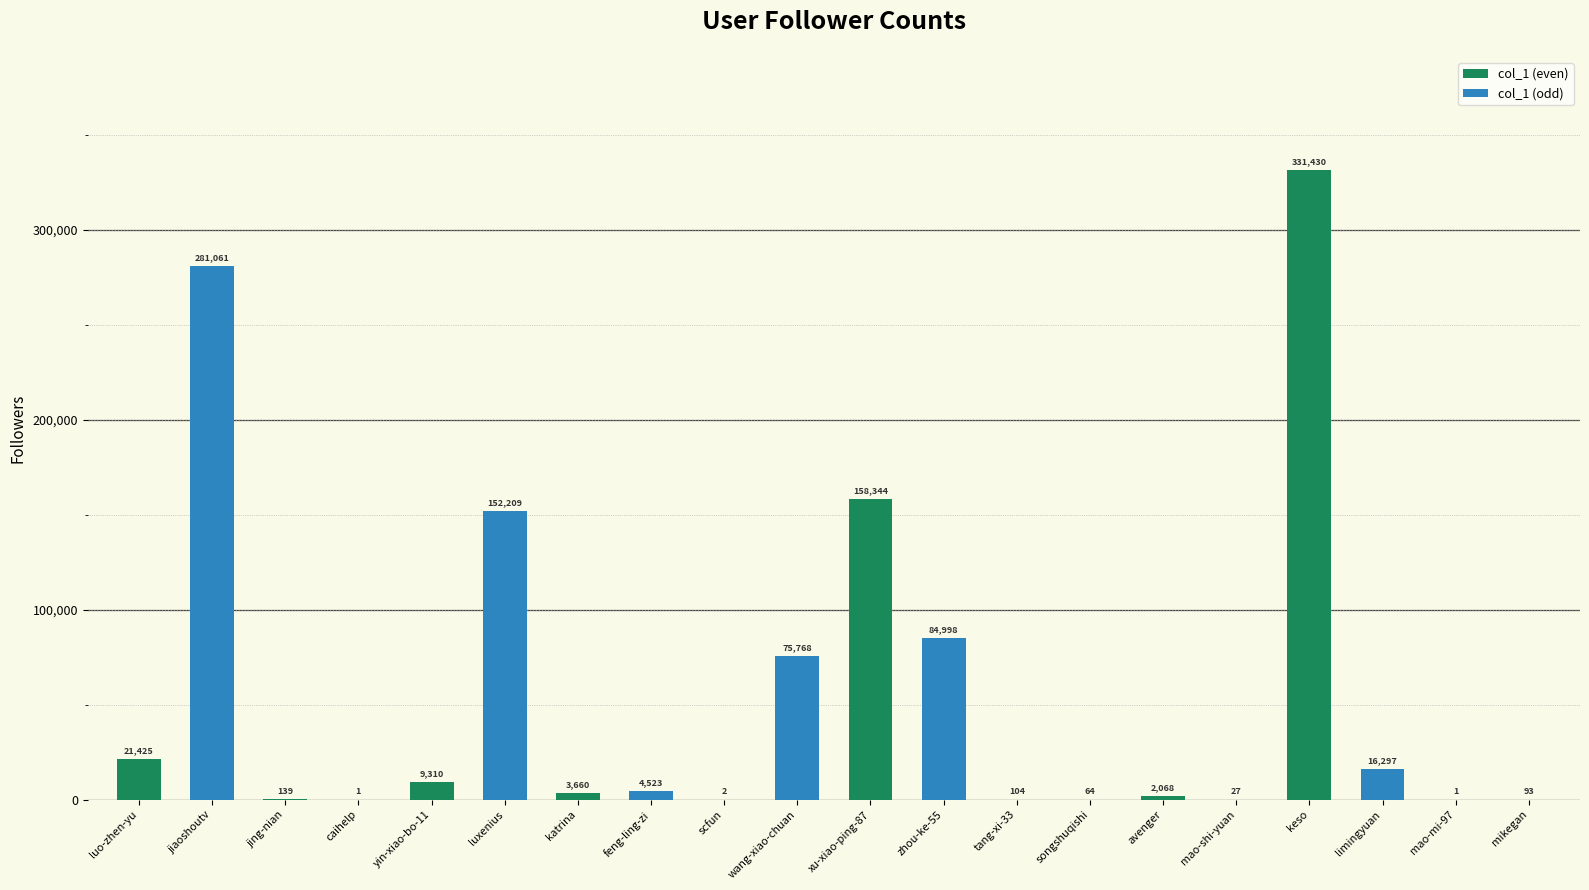

Is it true that col_1 (odd) equals 75768 at scfun?

True